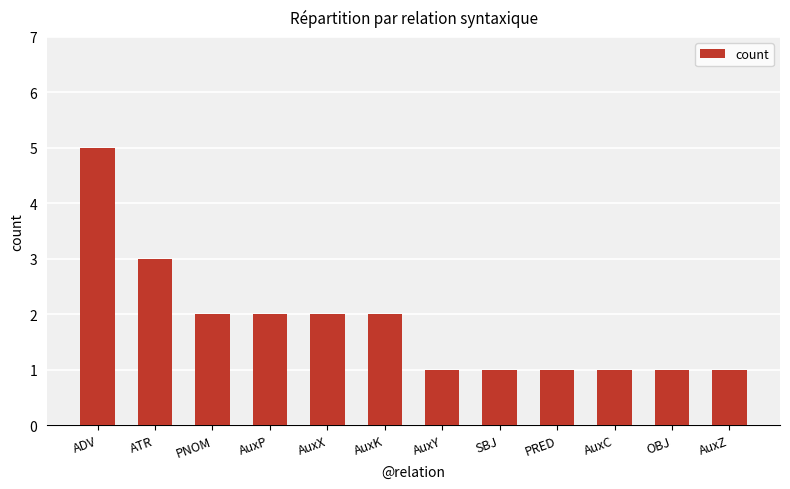

Reading left to right, list all the values displayed in this chart.

ADV=5	ATR=3	PNOM=2	AuxP=2	AuxX=2	AuxK=2	AuxY=1	SBJ=1	PRED=1	AuxC=1	OBJ=1	AuxZ=1